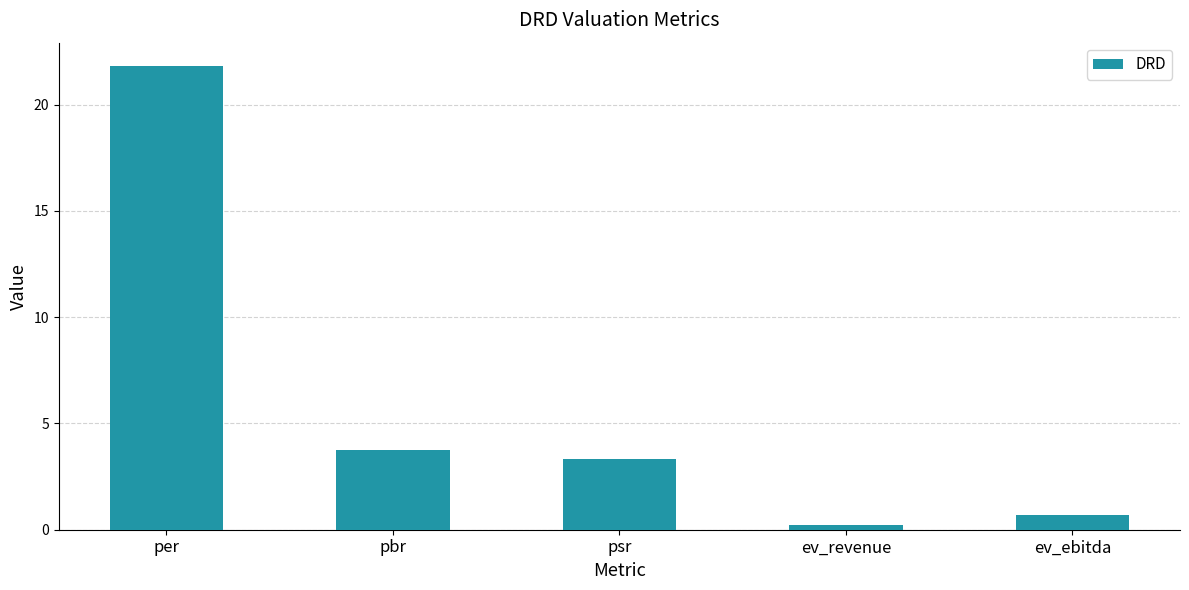

Reading left to right, transcribe all the data shown in this chart.

21.8	3.7	3.3	0.2	0.7